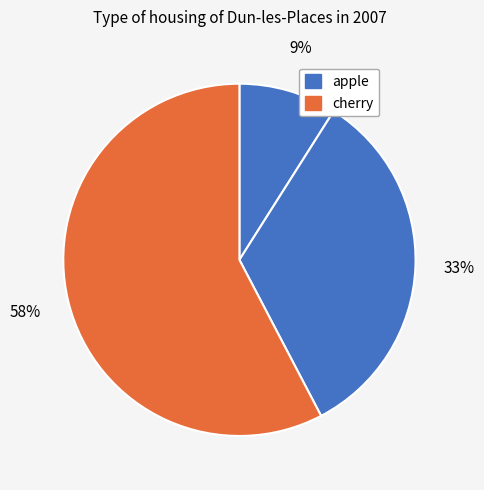

Count the number of slices in the pie.

3